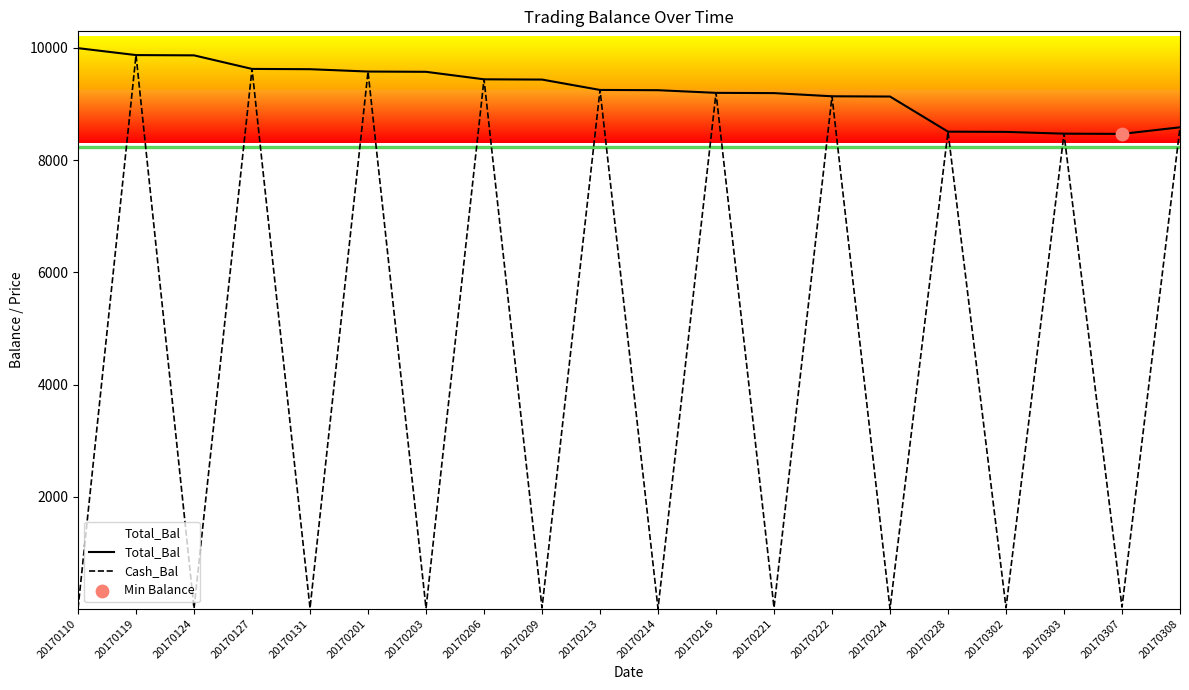

Which series has the largest total across all categories?

Total_Bal